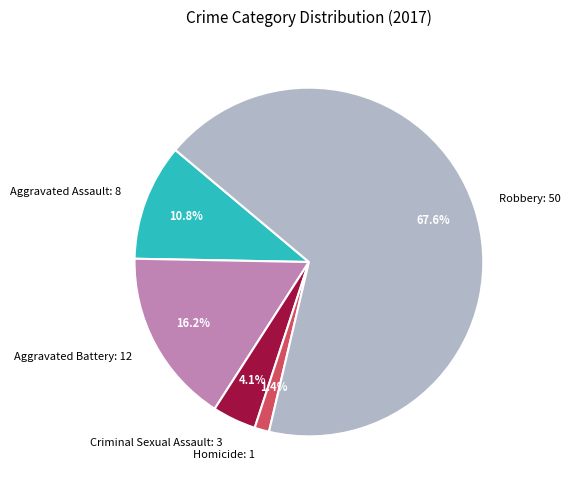

Which slice represents more than half of the pie?

Robbery